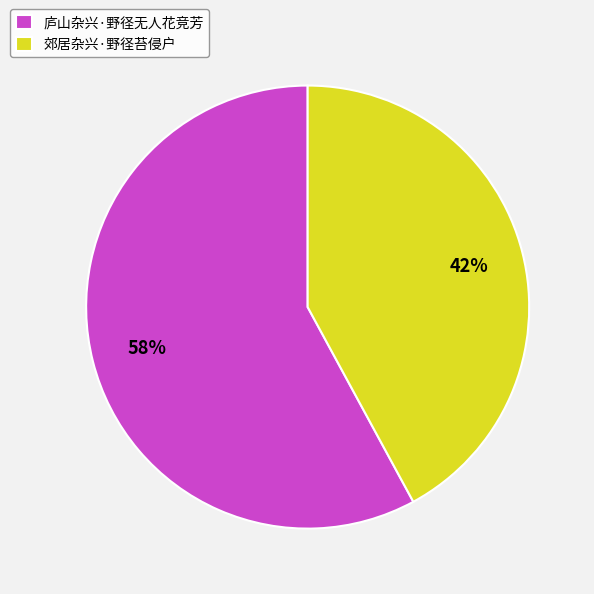

How many slices are in this pie chart?

2